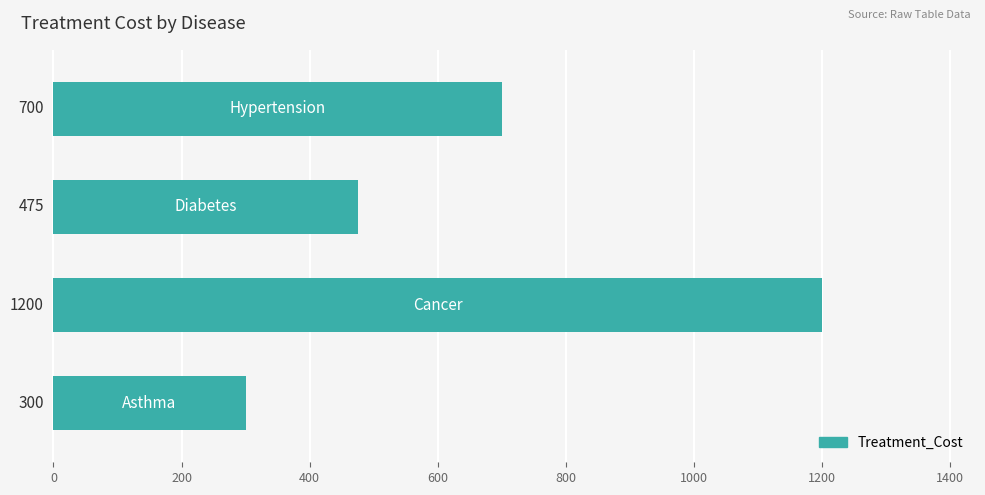

What is the maximum value shown in the chart?

1200